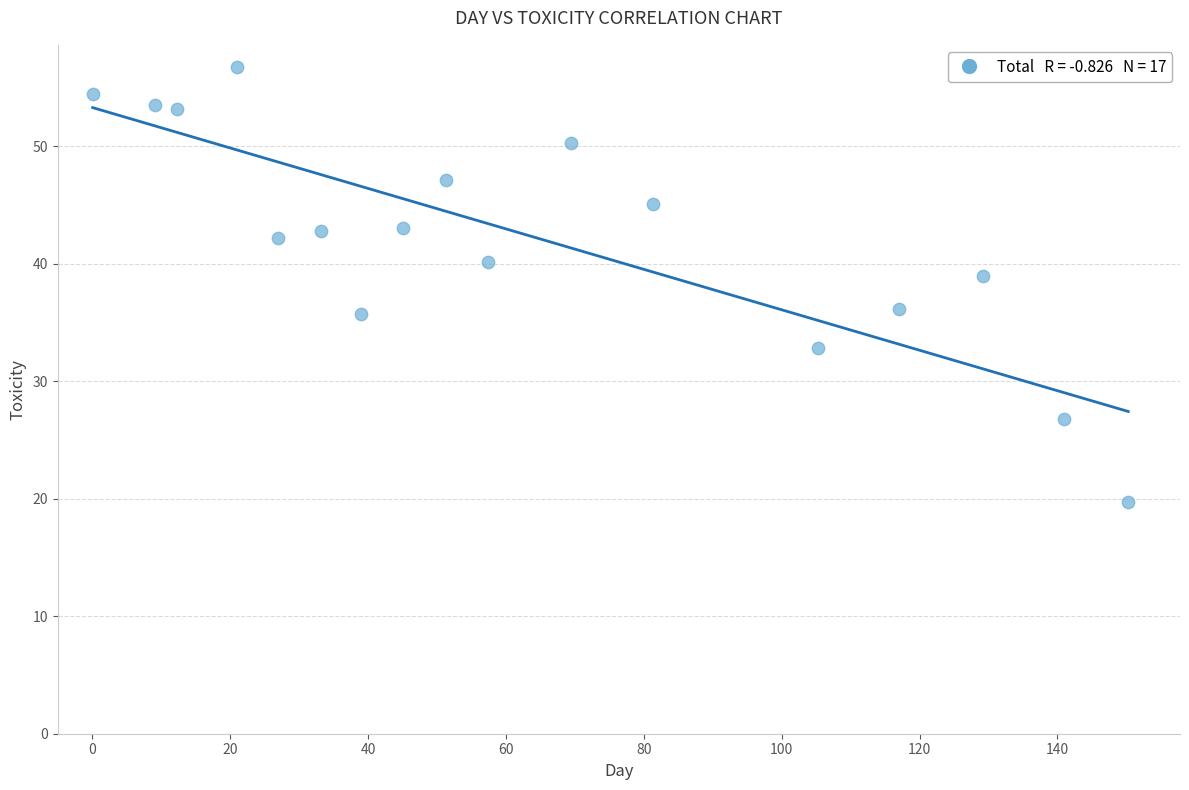

What is the range of Y values (max minus min)?

37.1